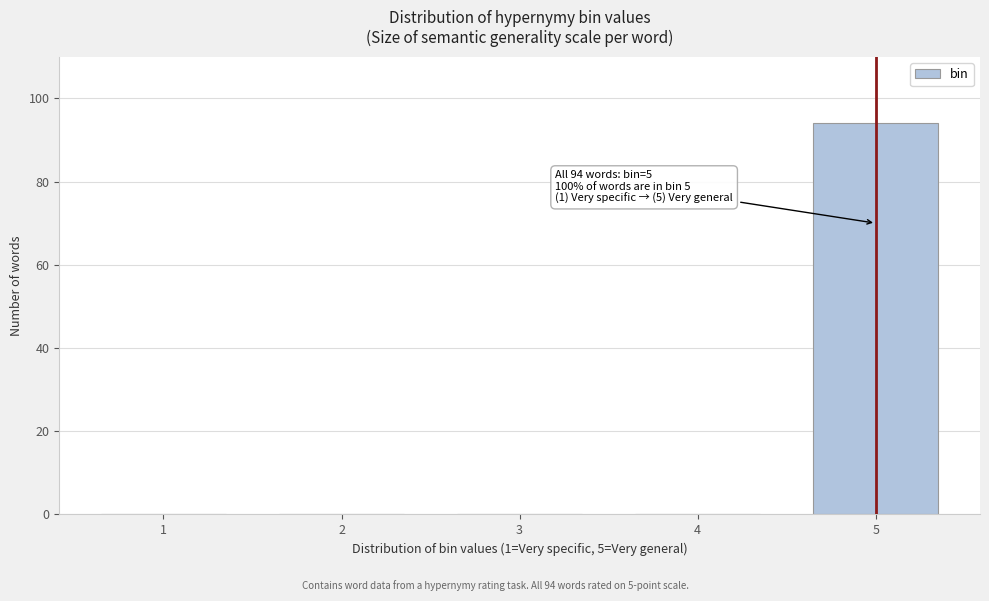

Reading right to left, what are all the values shown in this chart?

5=94	4=0	3=0	2=0	1=0